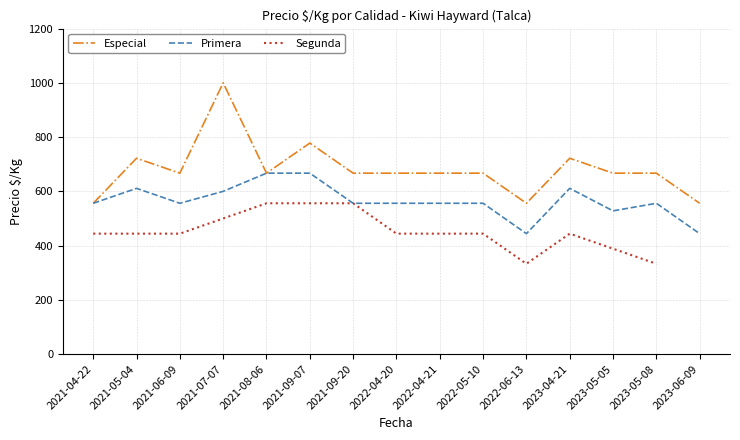

Is it true that Segunda equals 94 at 2023-04-21?

False